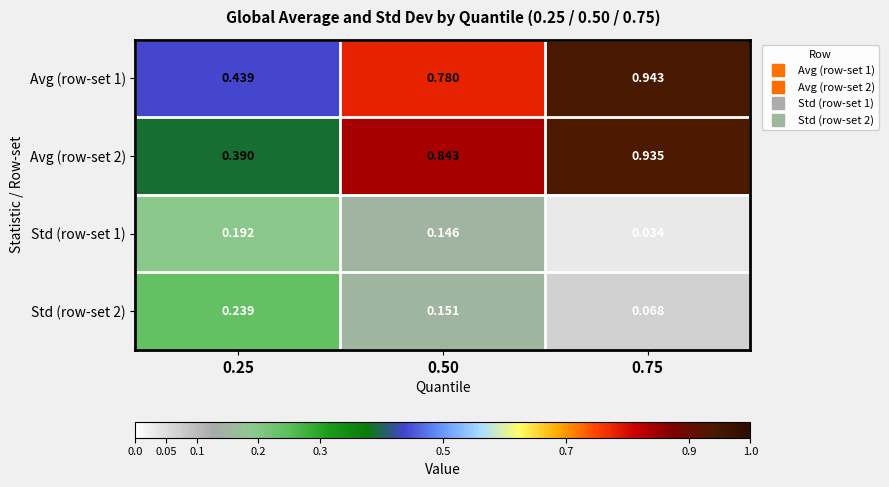

Which series has the largest range (max minus min)?

Avg (row-set 2)